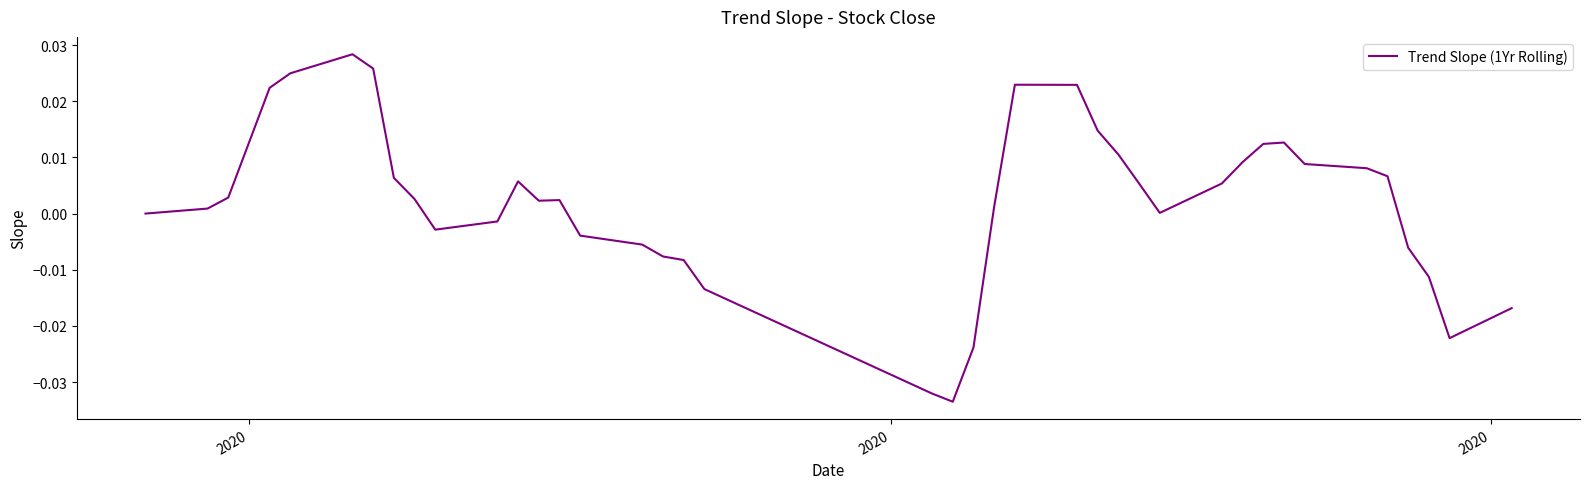

Is this an area chart (filled region under the line)?

No